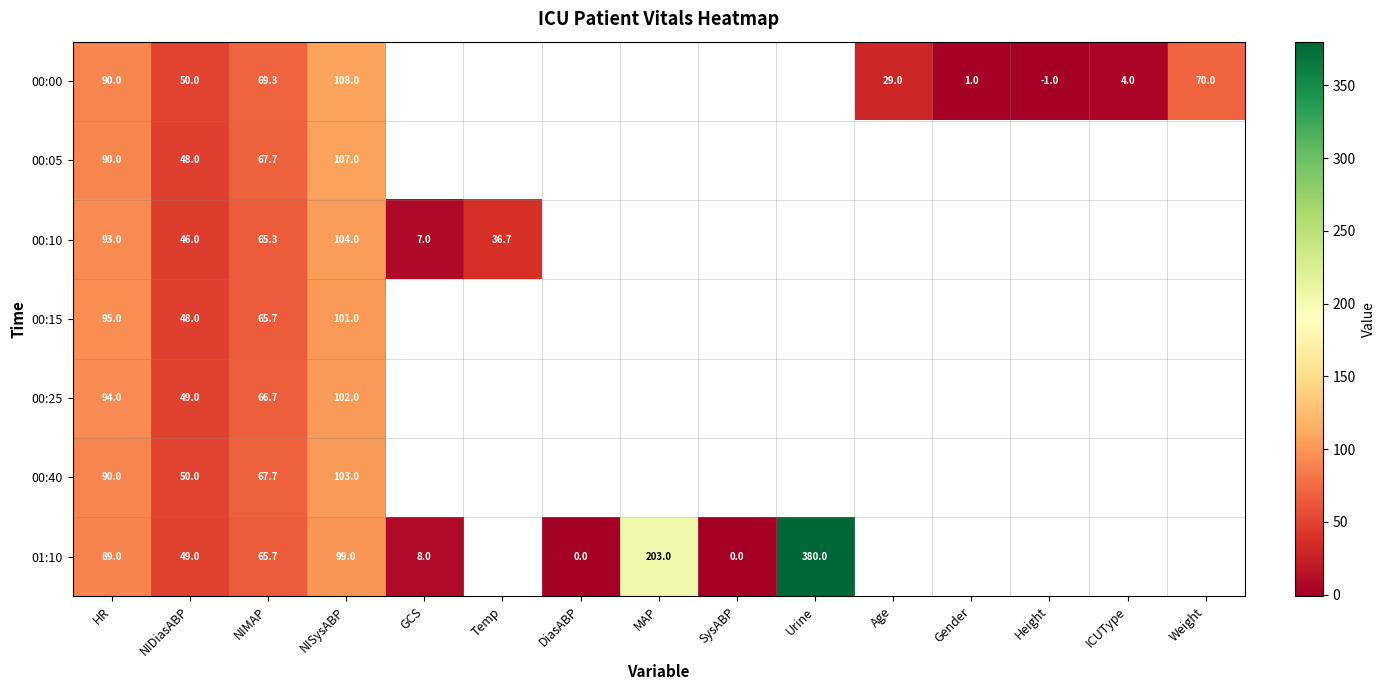

The 00:00 series shows 70.0 at Weight. True or false?

True